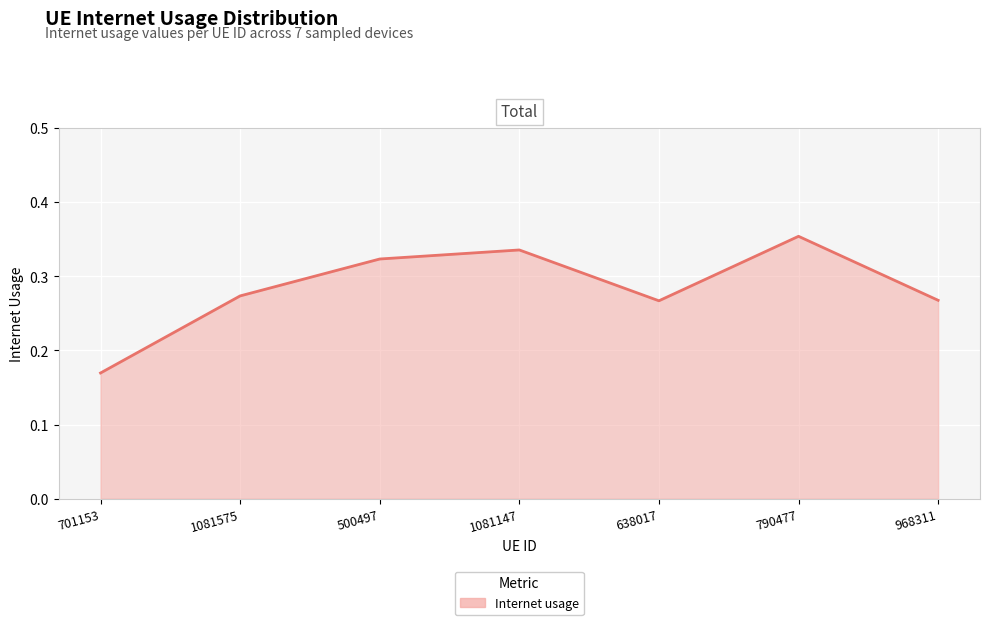

How many values are between 0 and 1?

7